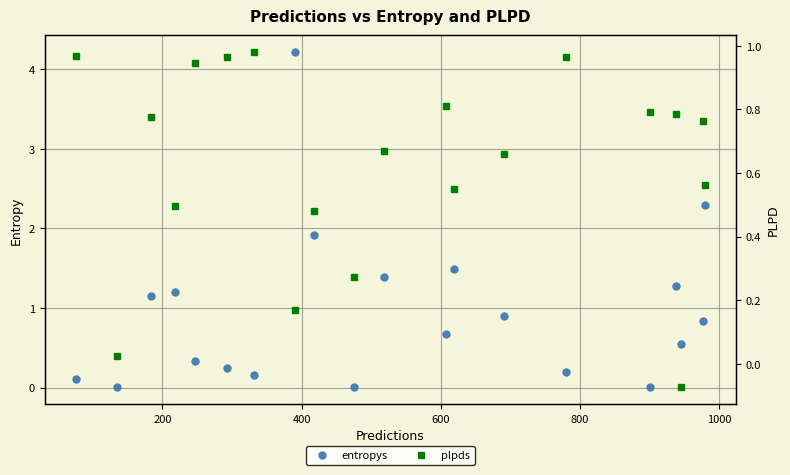

How many values in plpds are above zero?

19